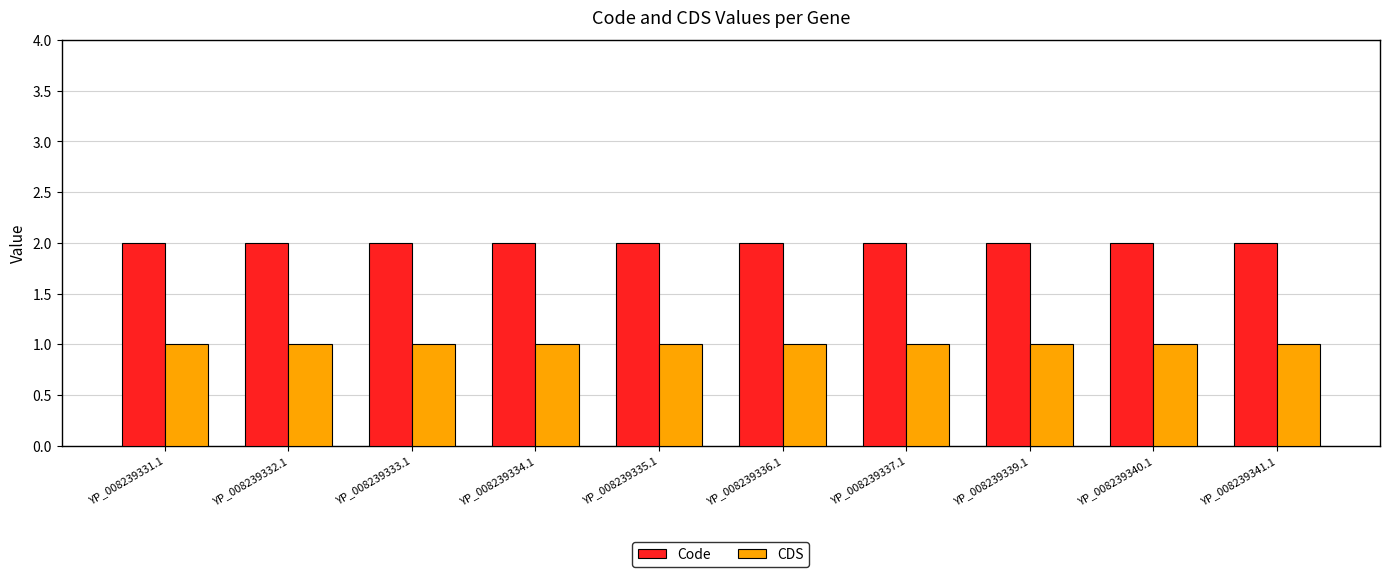

Is the value of CDS at YP_008239335.1 greater than the value of Code at YP_008239340.1?

No